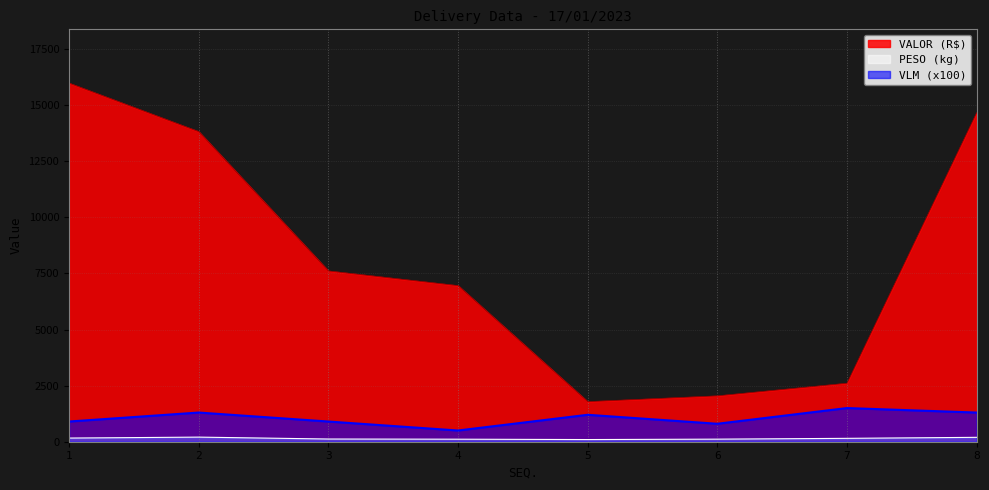

True or false: VALOR (R$) and VLM cross at least once.

False